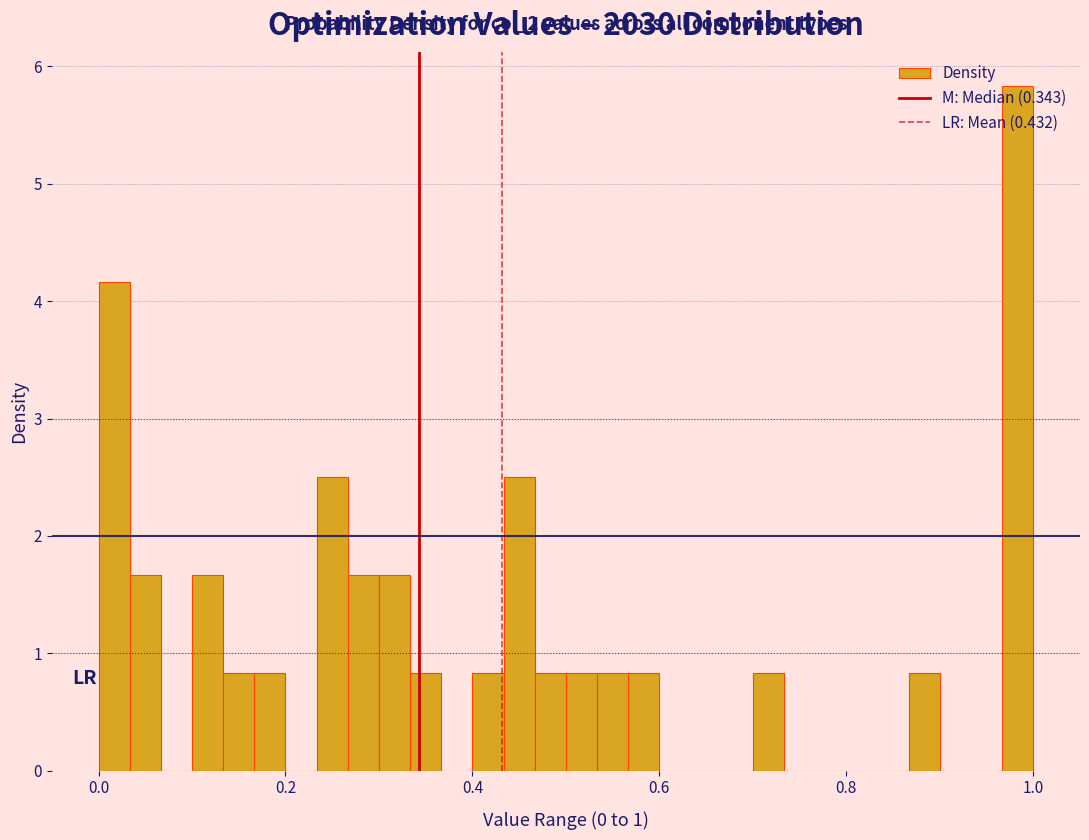

Read against the x-axis, roughly where is the centre of the tallest bar?

0.98